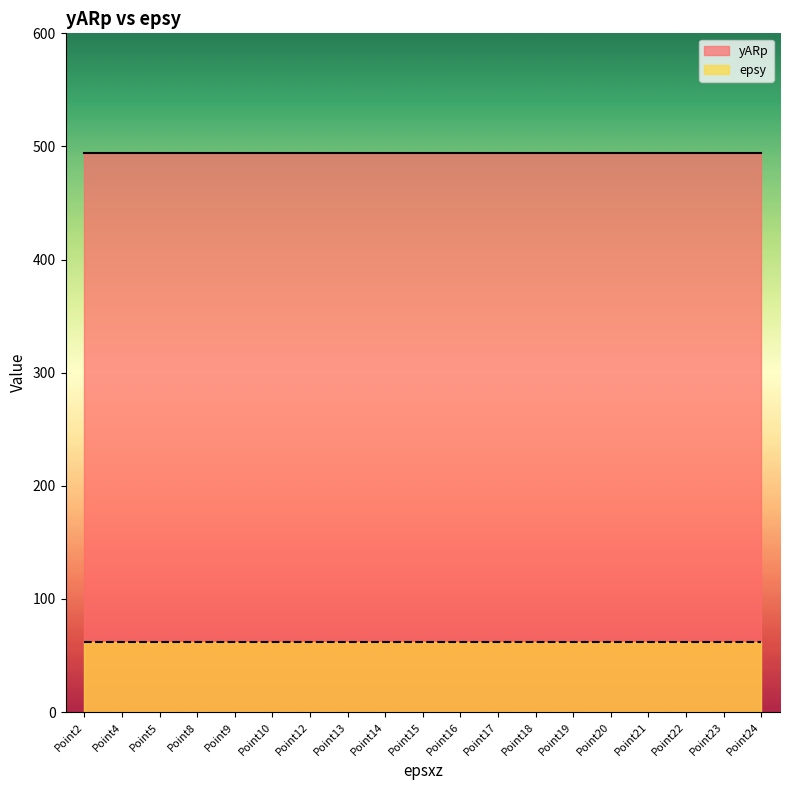

Rank the series by their maximum value, from lowest to highest.

epsy, yARp